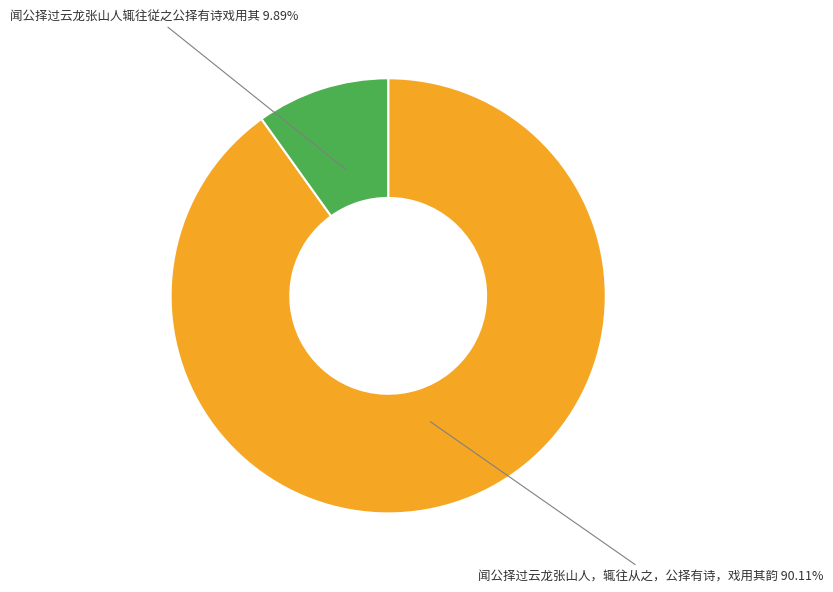

How many segments does this pie chart have?

2